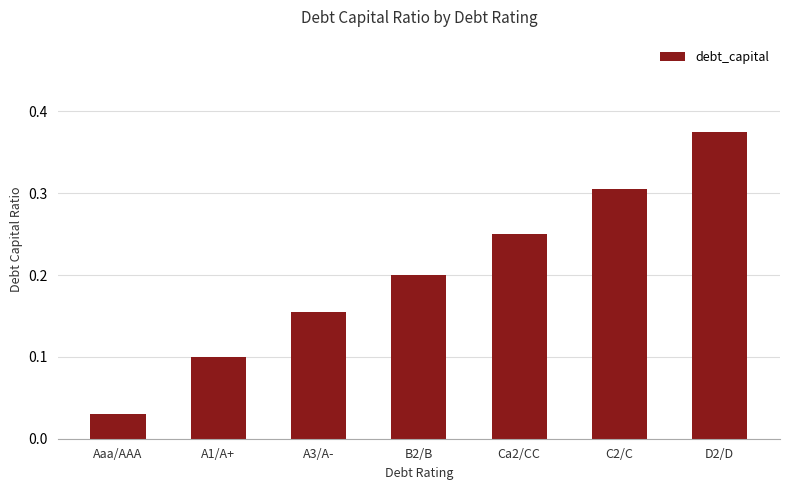

List the labels in order of value, largest first.

D2/D, C2/C, Ca2/CC, B2/B, A3/A-, A1/A+, Aaa/AAA